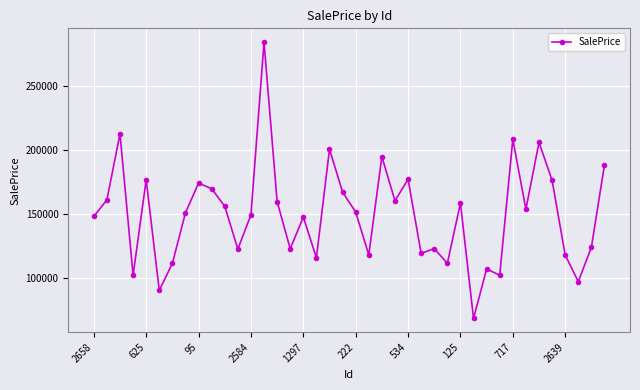

What is the value of the 28th point from the left?

111653.4